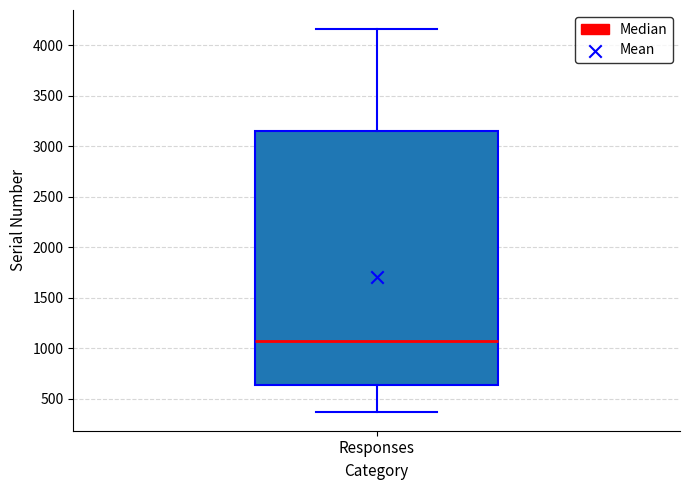

Where is the lower edge of the box for Responses on the y-axis? The values are not printed on the chart, so give them approximately, as read against the axis.

650